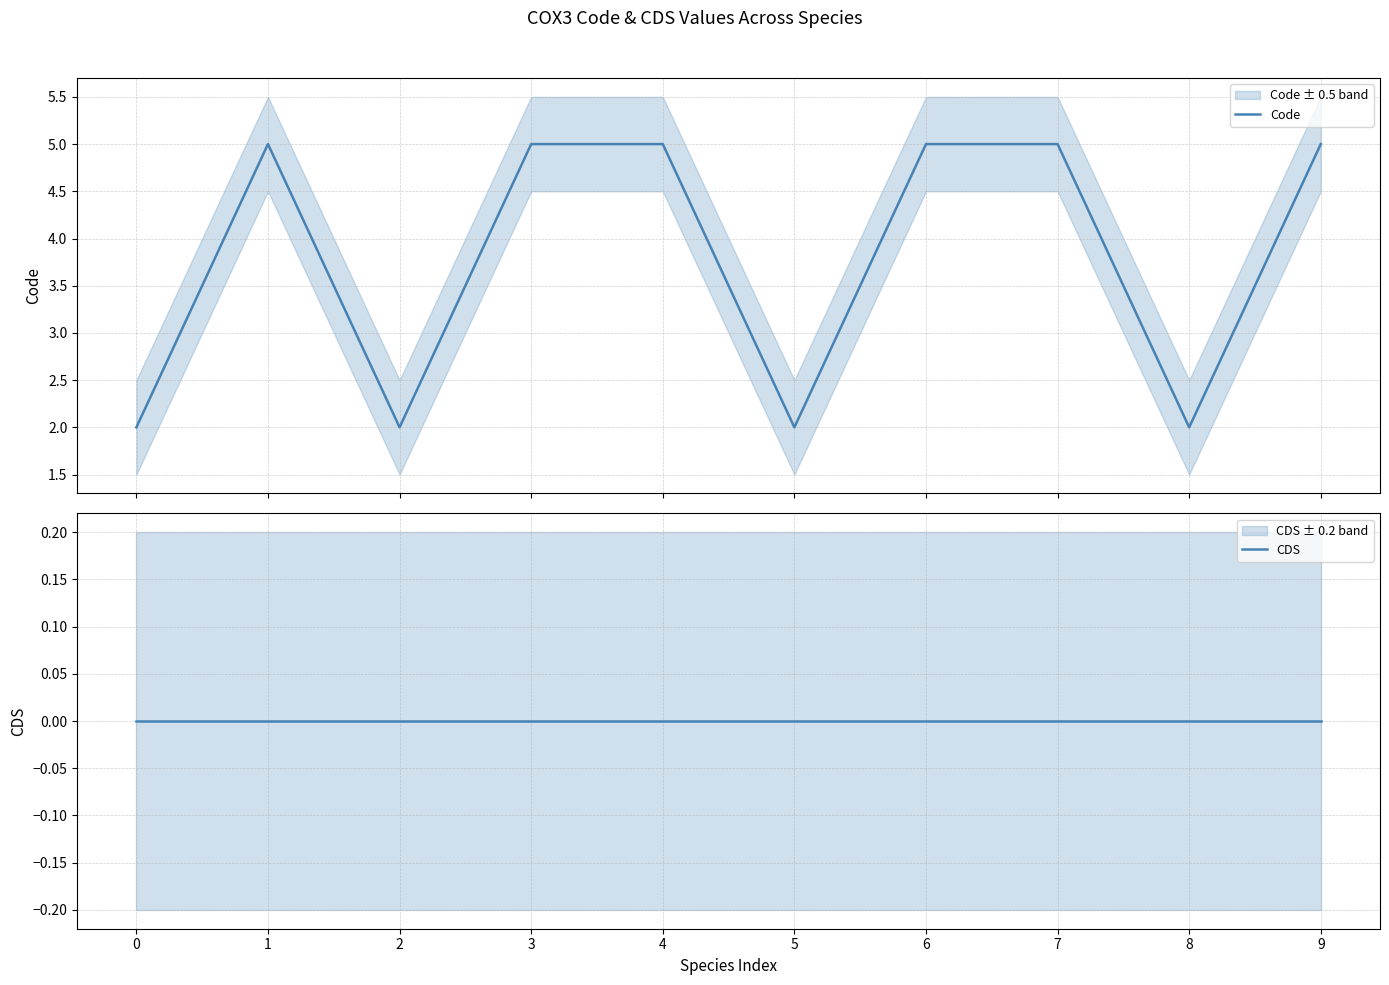

Which series has the largest range (max minus min)?

Code